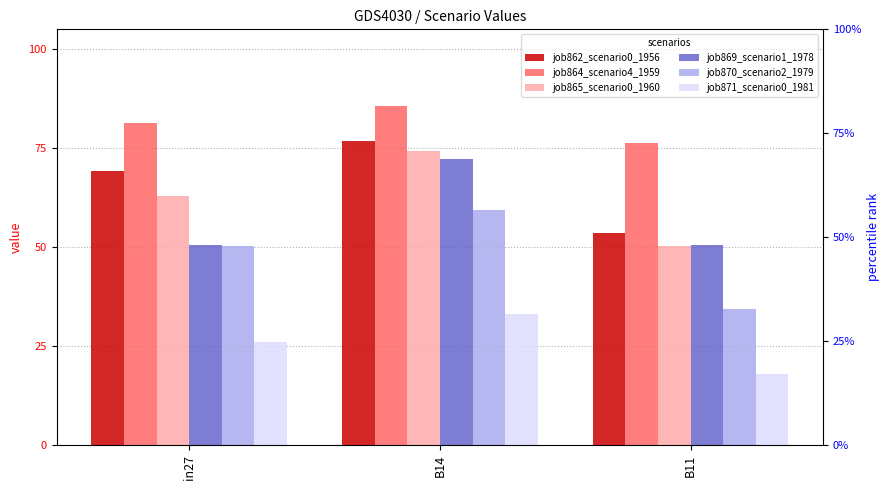

At which label is job864_scenario4_1959 closest to 0?

B11